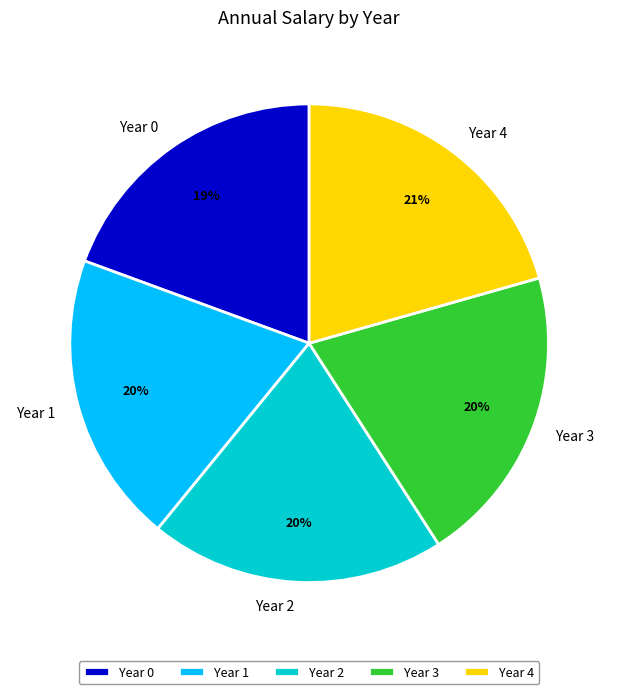

The Year 0 slice represents 13% of the pie. True or false?

False